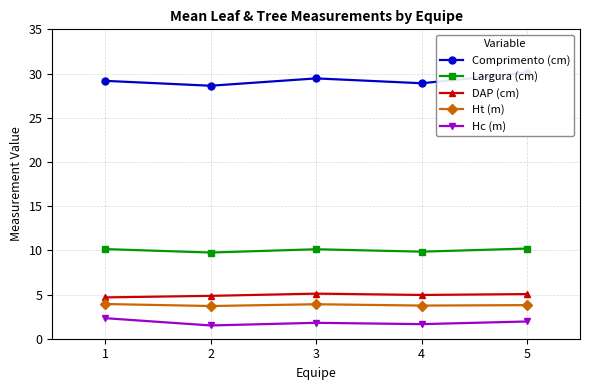

True or false: Largura (cm) and Hc (m) cross at least once.

False